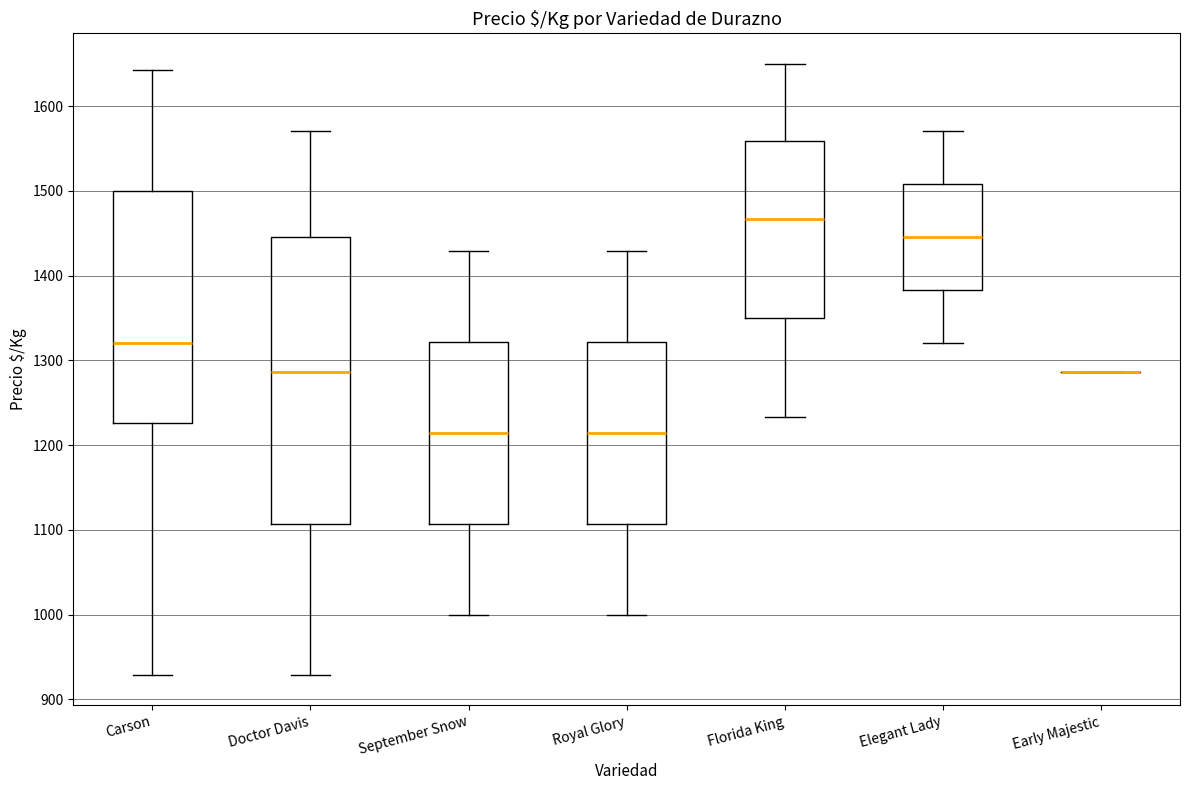

Reading left to right, read every box against the y-axis: the position of its median line, the range the box covers, and the ends of its whiskers. The values are not printed on the chart, so give them approximately, as read against the axis.

Carson: median 1320, box 1230 to 1500, whiskers 930 to 1640
Doctor Davis: median 1290, box 1110 to 1450, whiskers 930 to 1570
September Snow: median 1210, box 1110 to 1320, whiskers 1000 to 1430
Royal Glory: median 1210, box 1110 to 1320, whiskers 1000 to 1430
Florida King: median 1470, box 1350 to 1560, whiskers 1230 to 1650
Elegant Lady: median 1450, box 1380 to 1510, whiskers 1320 to 1570
Early Majestic: box collapsed to a line at 1290, whiskers 1290 to 1290